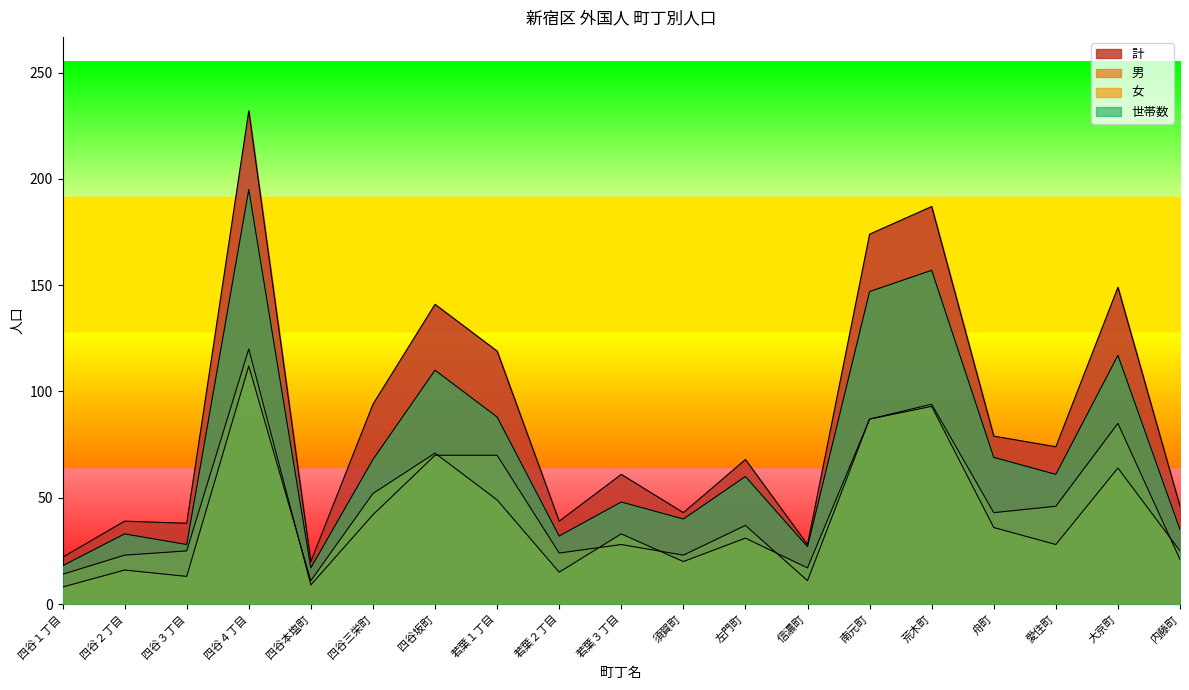

What is the difference between the second highest and second lowest values in the 計 series?

165